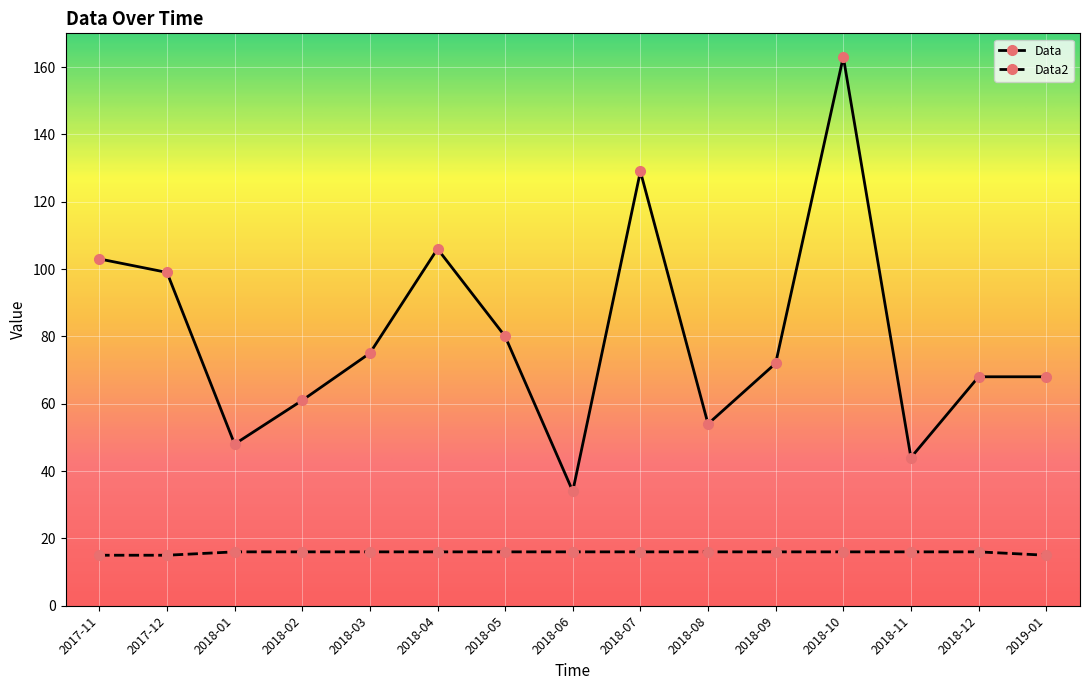

Count the number of data series in this chart.

2